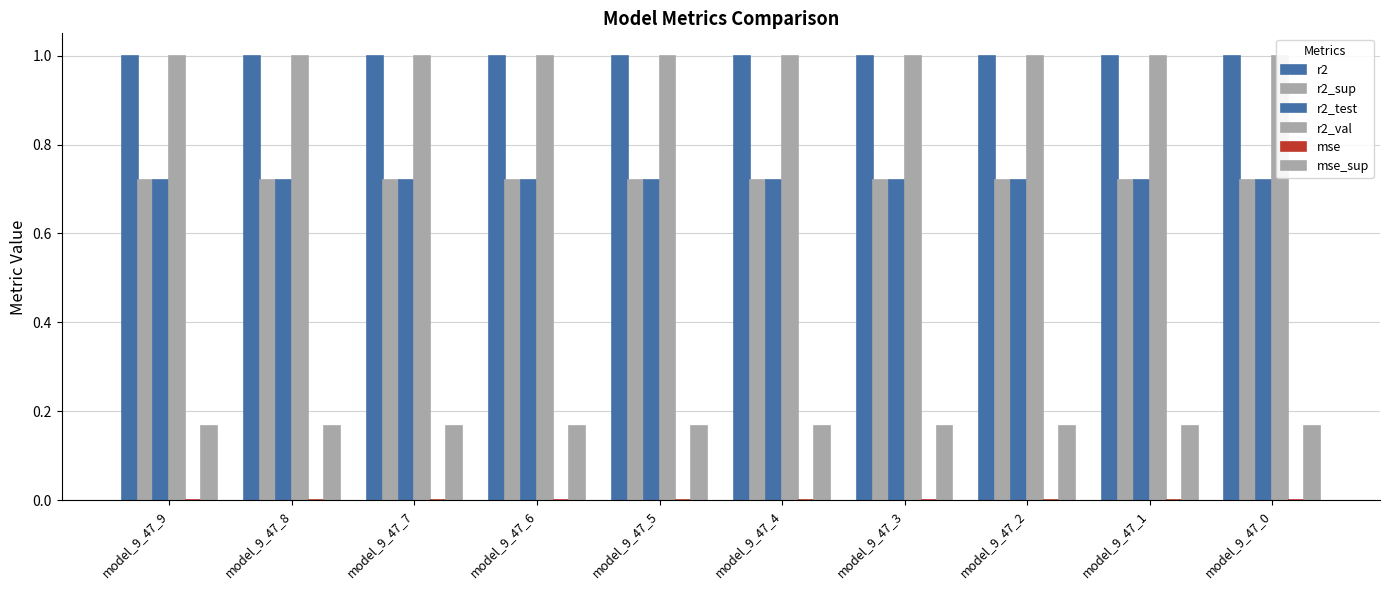

Reading left to right, transcribe all the data shown in this chart.

r2: 1.0	1.0	1.0	1.0	1.0	1.0	1.0	1.0	1.0	1.0
r2_sup: 0.7	0.7	0.7	0.7	0.7	0.7	0.7	0.7	0.7	0.7
r2_test: 0.7	0.7	0.7	0.7	0.7	0.7	0.7	0.7	0.7	0.7
r2_val: 1.0	1.0	1.0	1.0	1.0	1.0	1.0	1.0	1.0	1.0
mse: 0.0	0.0	0.0	0.0	0.0	0.0	0.0	0.0	0.0	0.0
mse_sup: 0.2	0.2	0.2	0.2	0.2	0.2	0.2	0.2	0.2	0.2